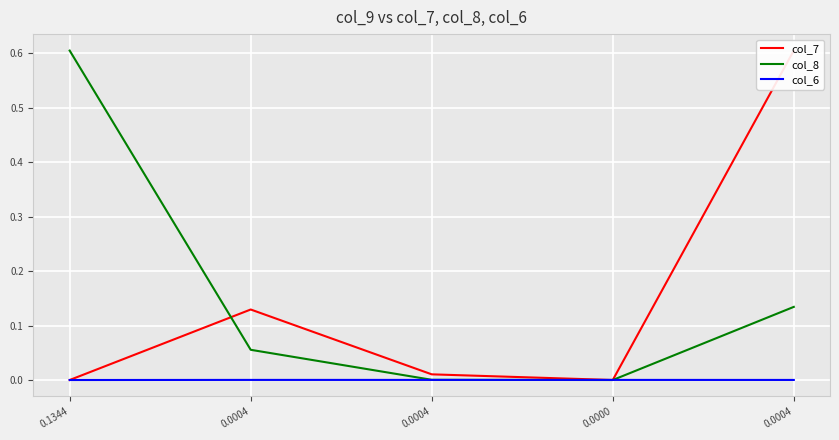

What are all the series names shown in the legend?

col_7, col_8, col_6